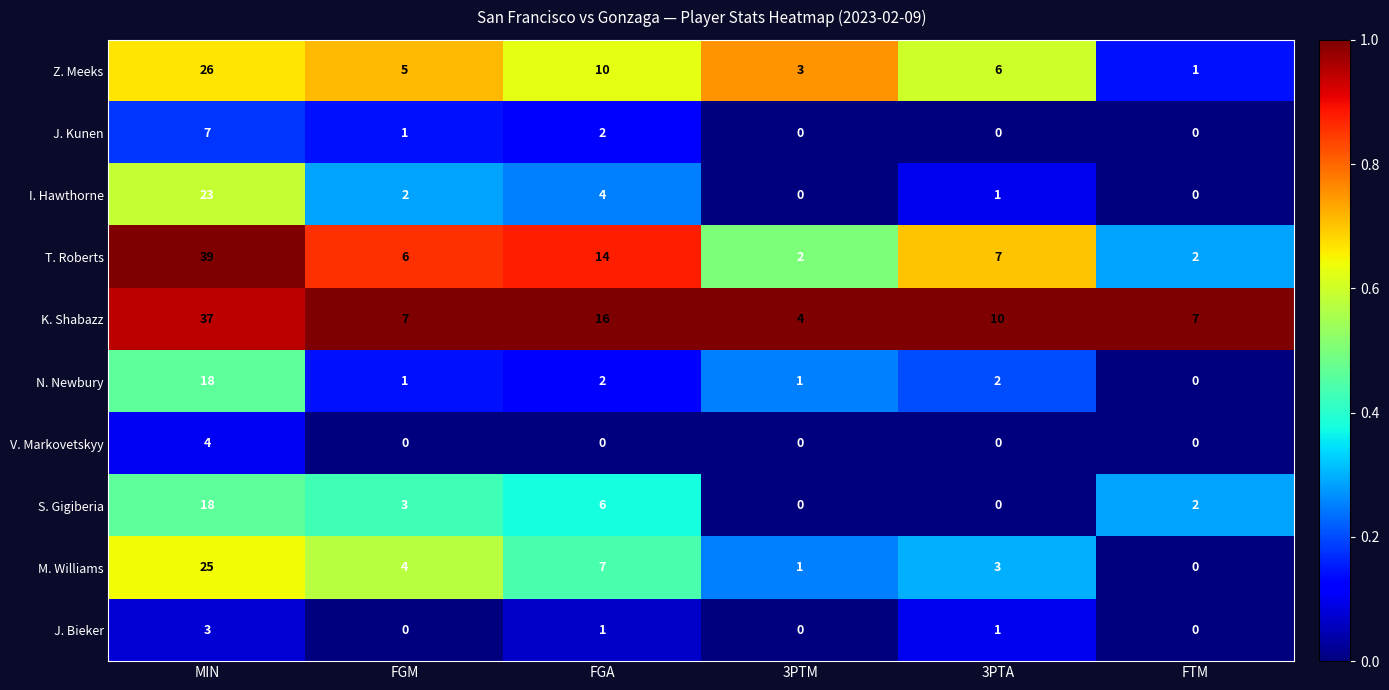

Which category has the highest value across all series?

MIN